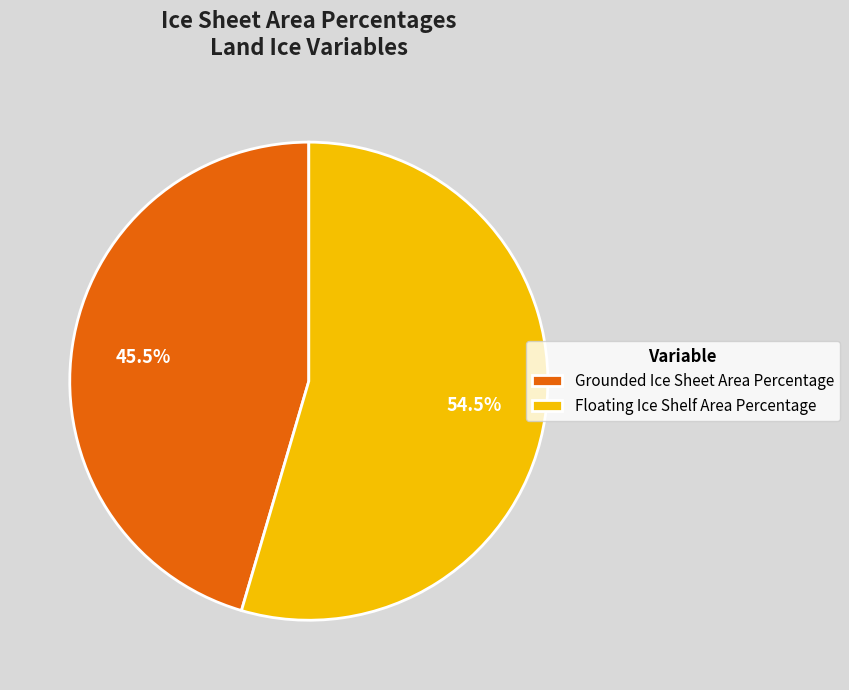

What percentage do Grounded Ice Sheet Area Percentage and Floating Ice Shelf Area Percentage together represent?

100.0%